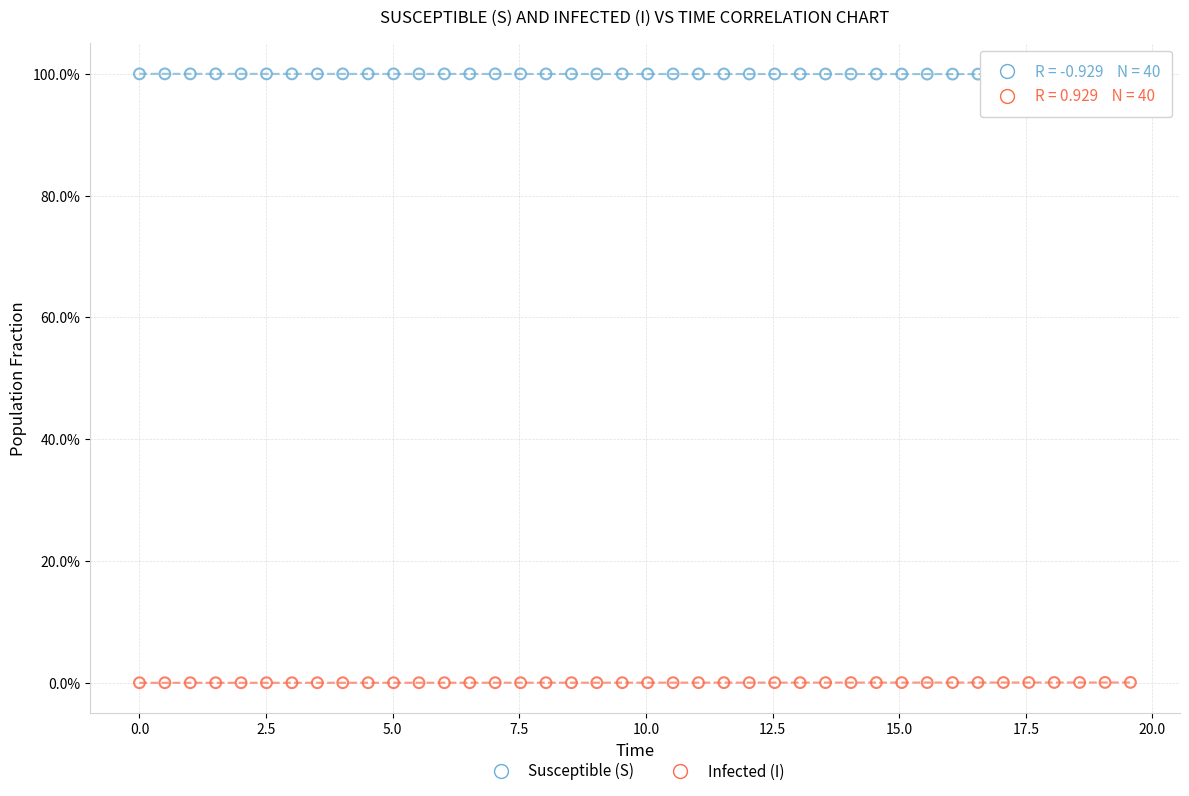

What are all the series names shown in the legend?

Susceptible (S), Infected (I)